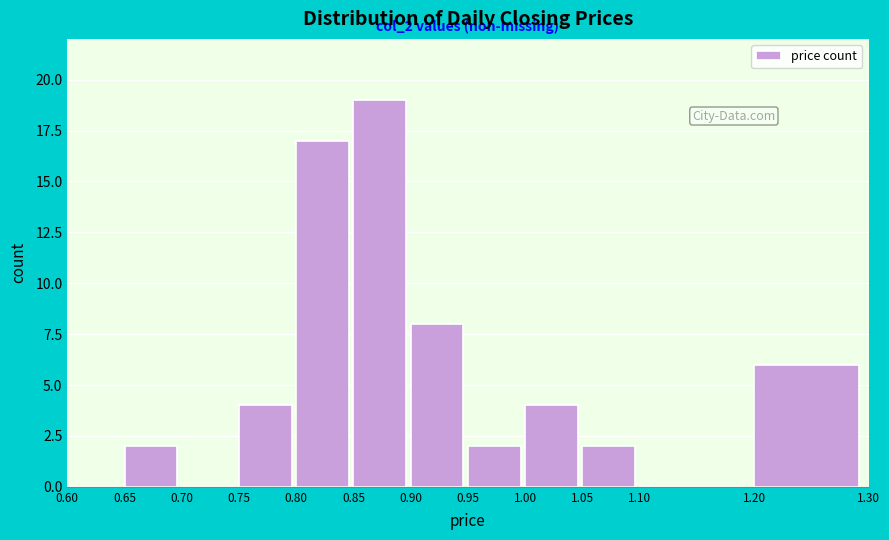

Over which range of the x-axis is the bar tallest?

0.85 to 0.90